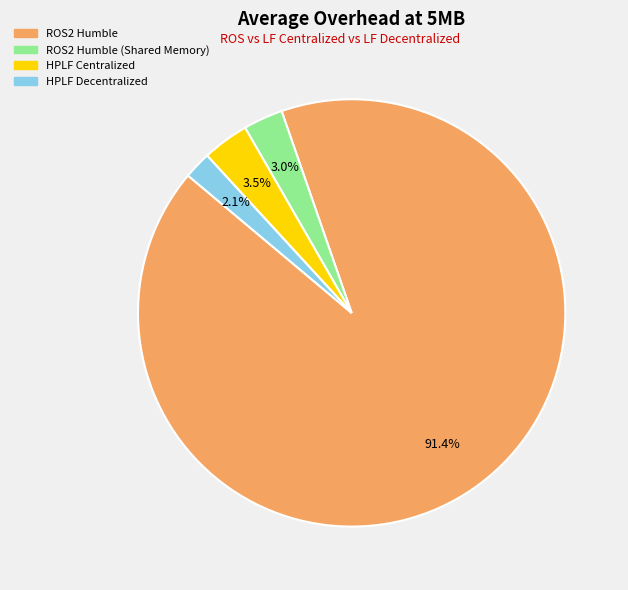

Is there a majority slice in this chart?

Yes